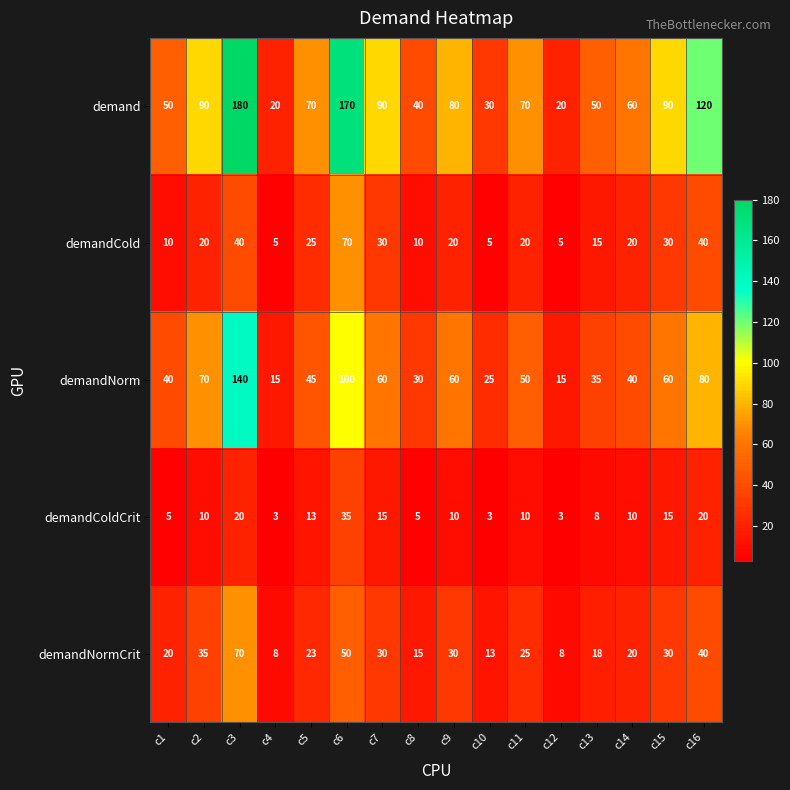

At which category is the sum across all series the highest?

c3